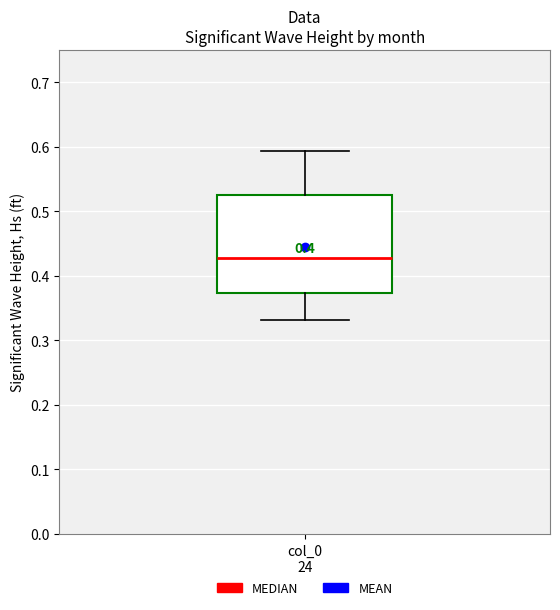

Transcribe this box plot: give where the median line is, the range the box spans, and where the two whiskers end, as read against the y-axis. The values are not printed on the chart, so give them approximately, as read against the axis.

median 0.43, box 0.37 to 0.53, whiskers 0.33 to 0.59